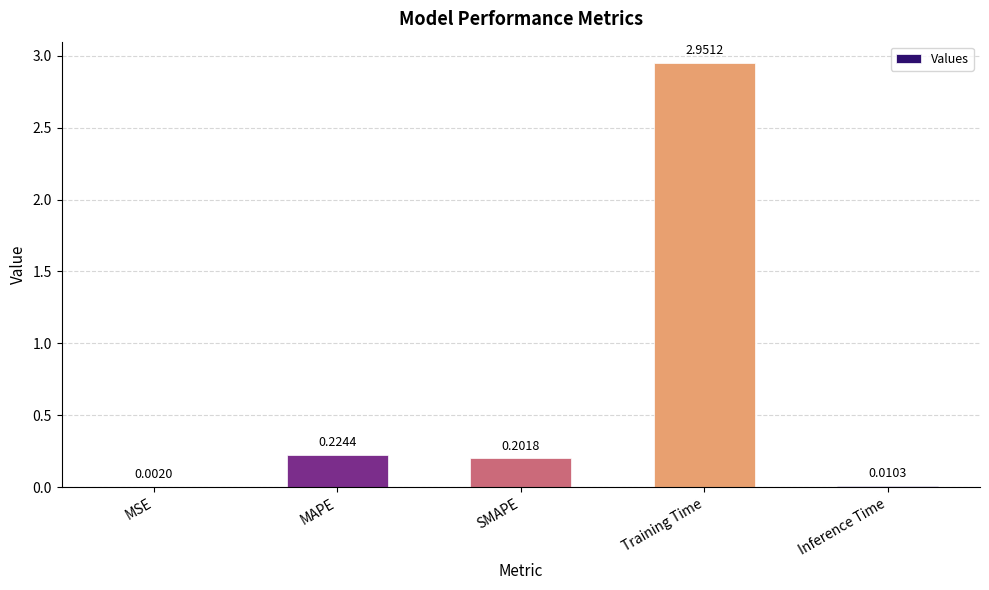

At which label is the value closest to 1?

MAPE